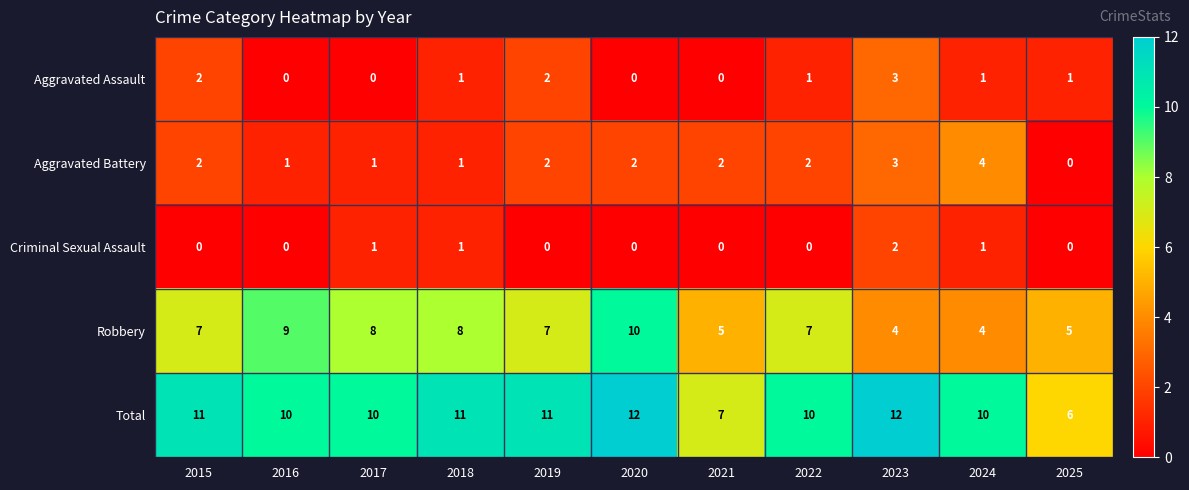

What is the total value across all series at 2021?

14